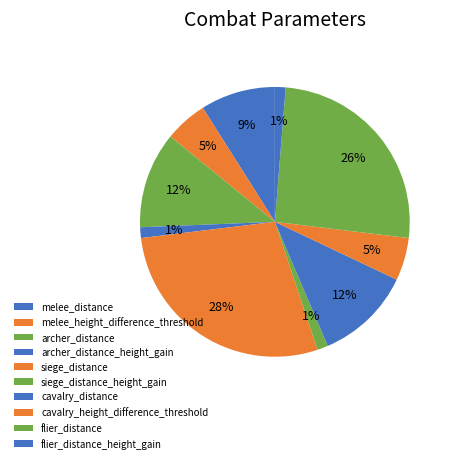

Is the sum of melee_distance and siege_distance_height_gain greater than half?

No